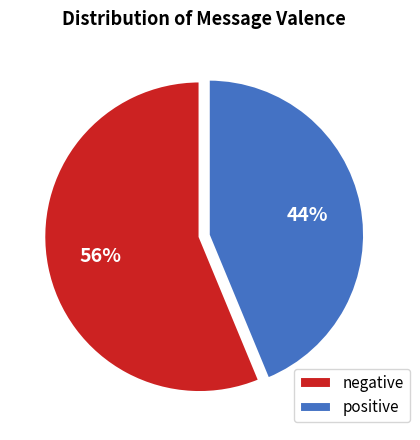

Combined, do positive and negative account for over 50%?

Yes